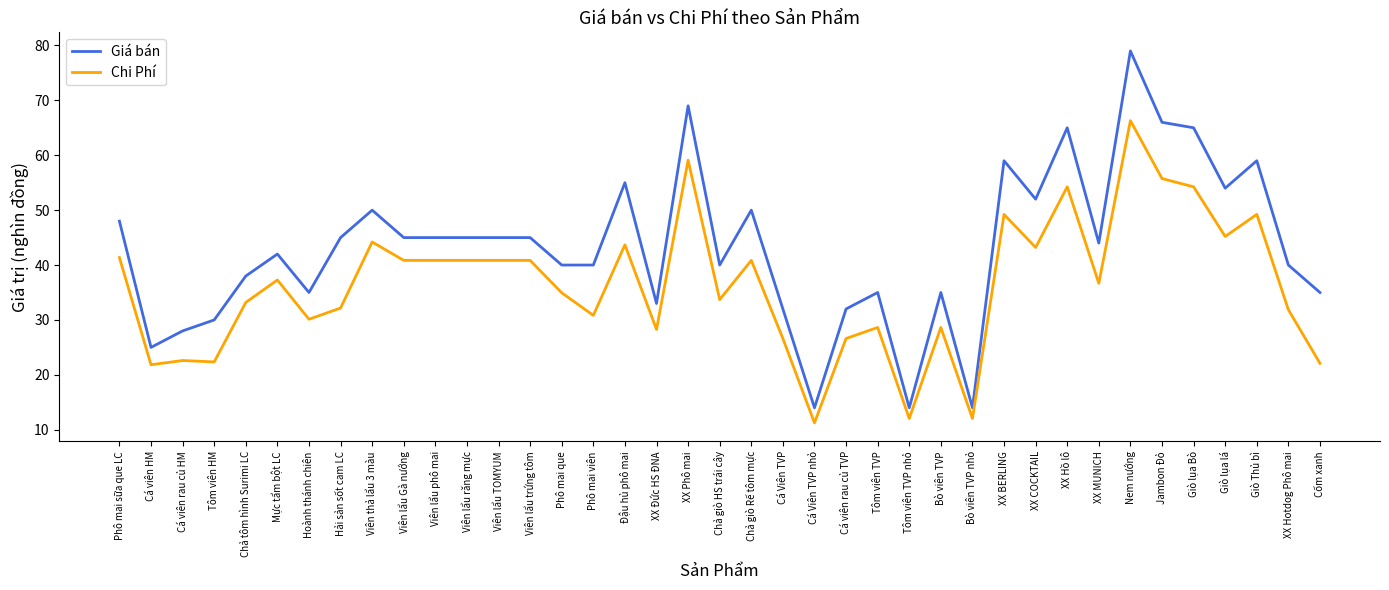

The Giá bán series shows 30.0 at Tôm viên HM. True or false?

True